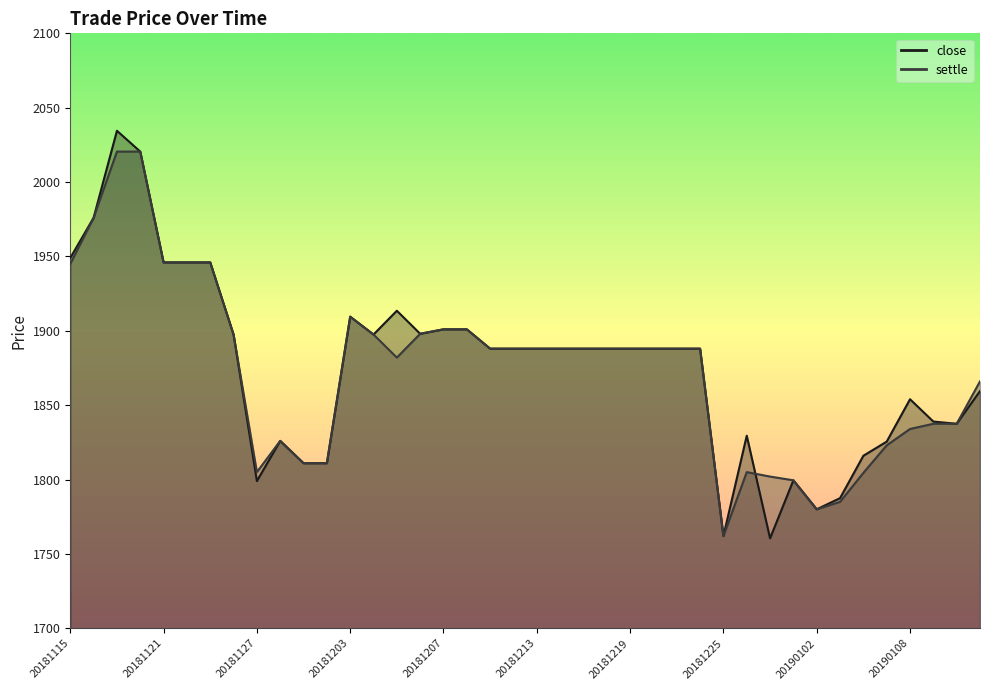

What is the value of the settle point at the 21st from the left?

1888.0